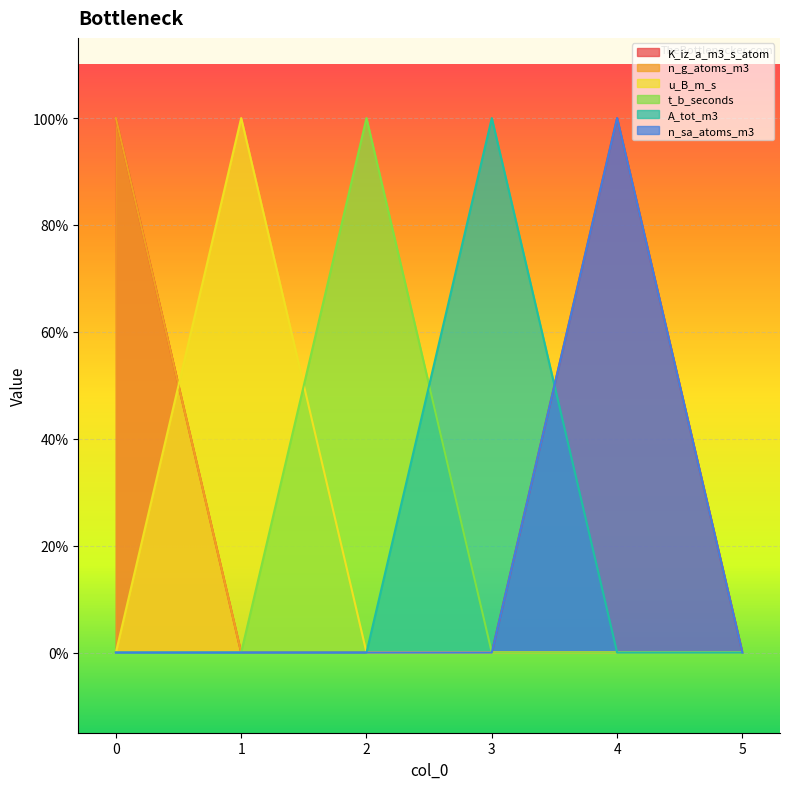

How many data points does each series have?

6